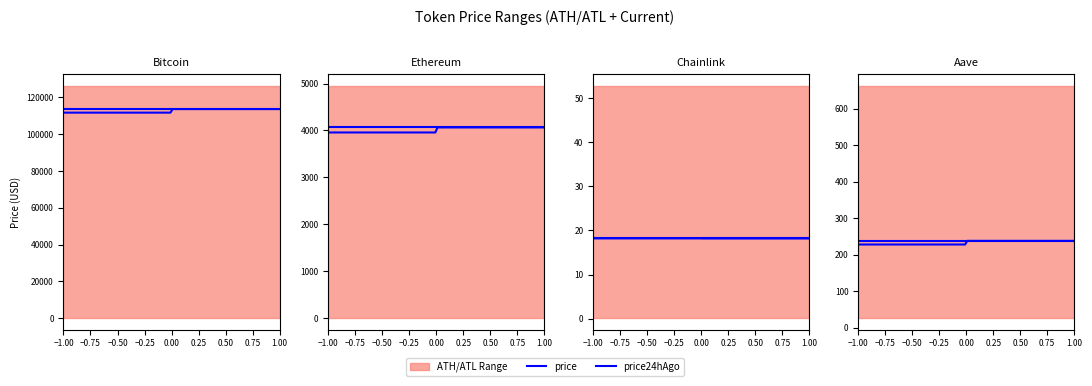

How many data points in price24hAgo are above 3956?

2